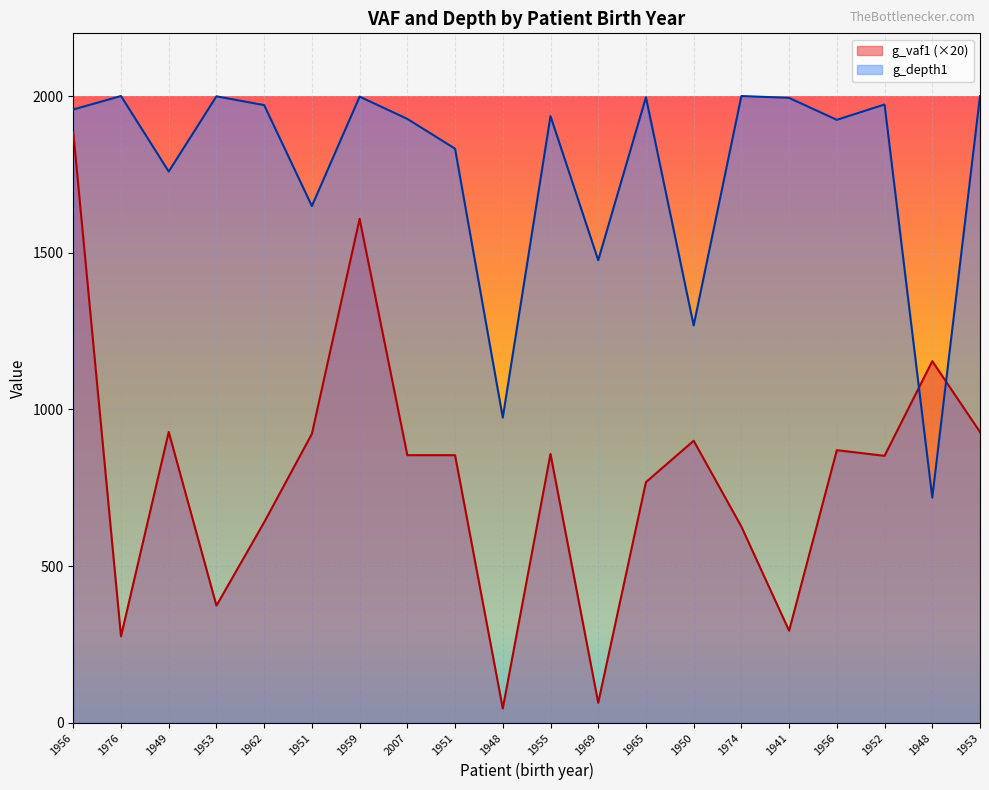

How many lines are shown in the chart?

2